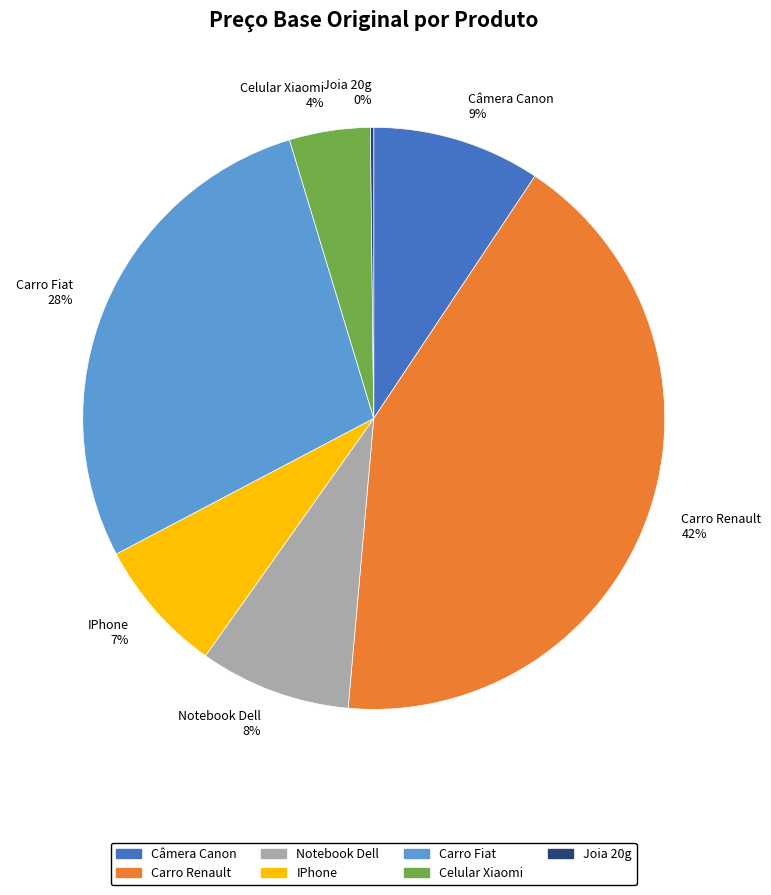

Which has a higher value, Câmera Canon 9% or Notebook Dell 8%?

Câmera Canon 9%